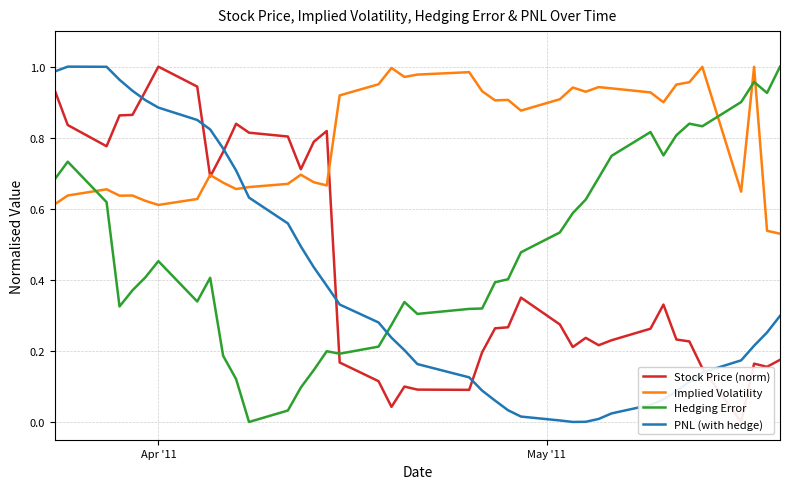

How many lines are shown in the chart?

4